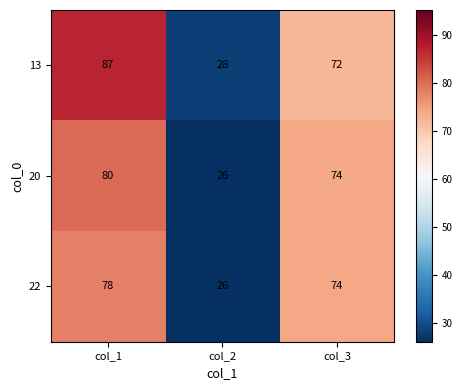

At which category does the chart reach its peak across all series?

col_1